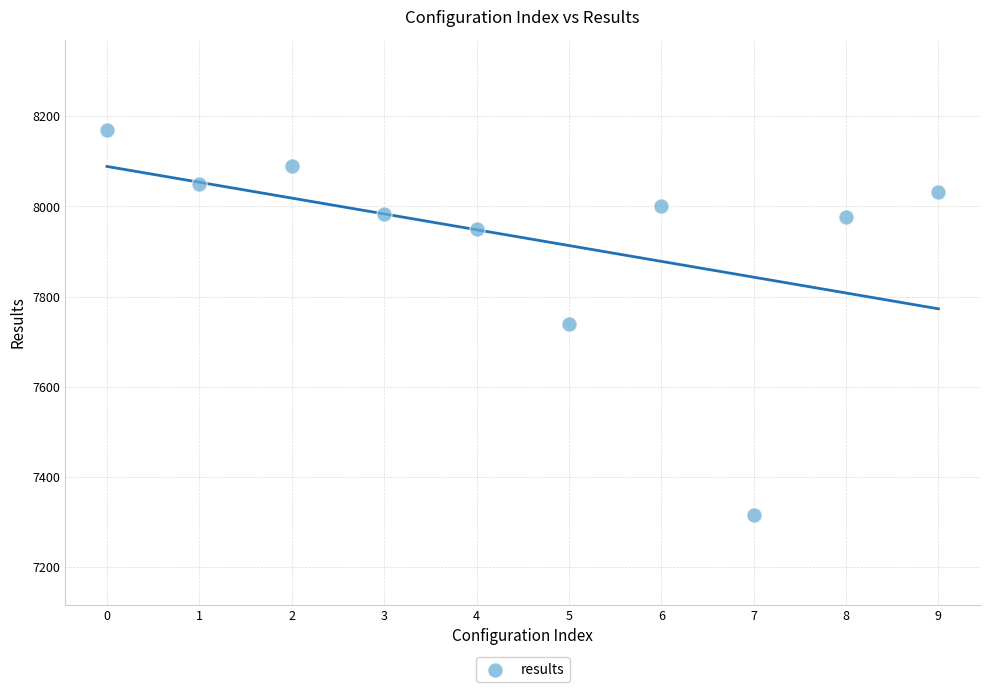

What is the range of Y values (max minus min)?

853